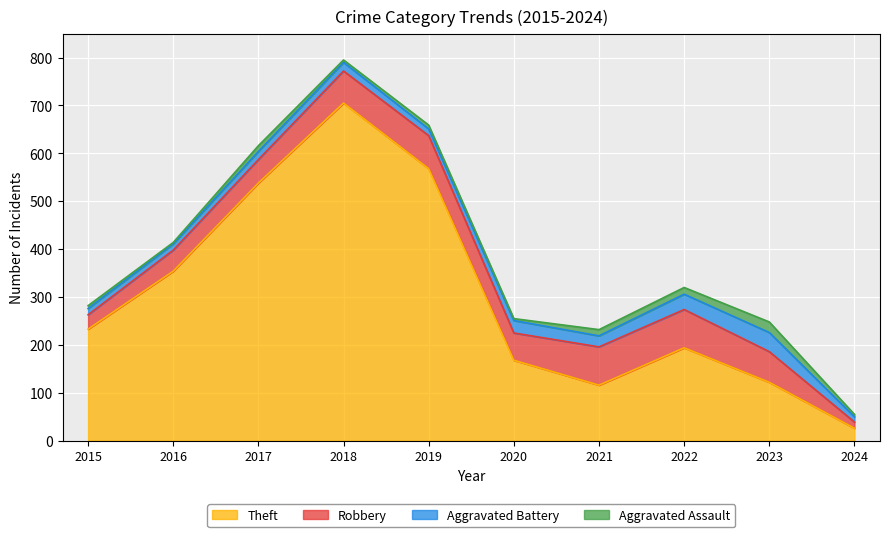

True or false: Robbery has a value of 39 at 2018.

False